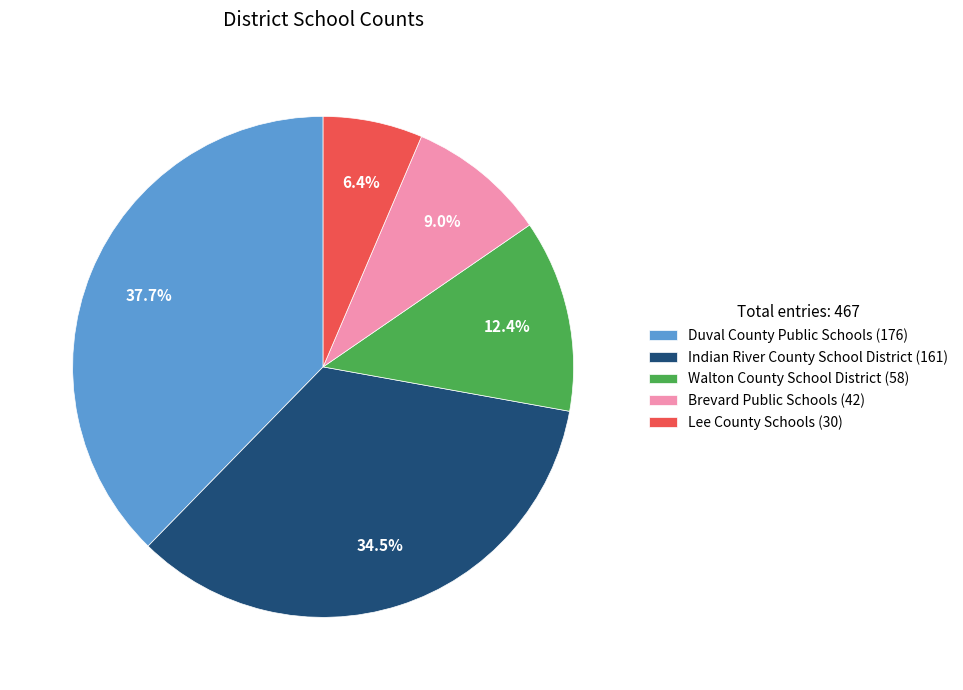

Rank the categories by value from highest to lowest.

Duval County Public Schools, Indian River County School District, Walton County School District, Brevard Public Schools, Lee County Schools